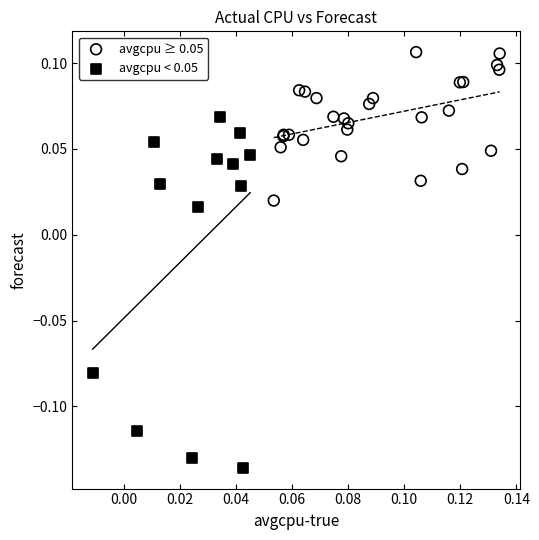

Which series contains the highest Y value?

avgcpu ≥ 0.05